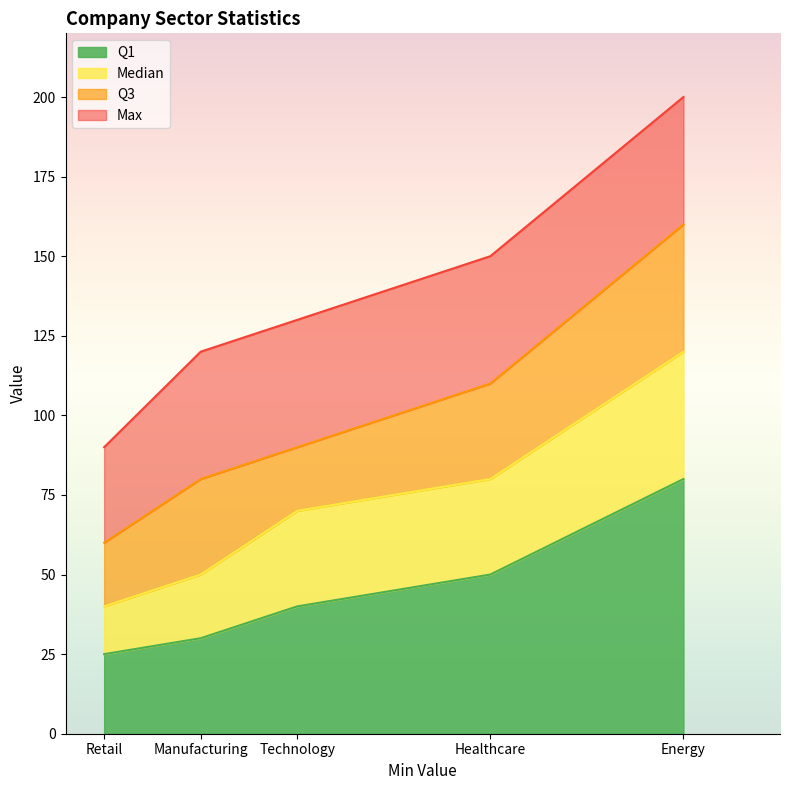

At Manufacturing, list the series in order from smallest to largest.

Q1, Median, Q3, Max